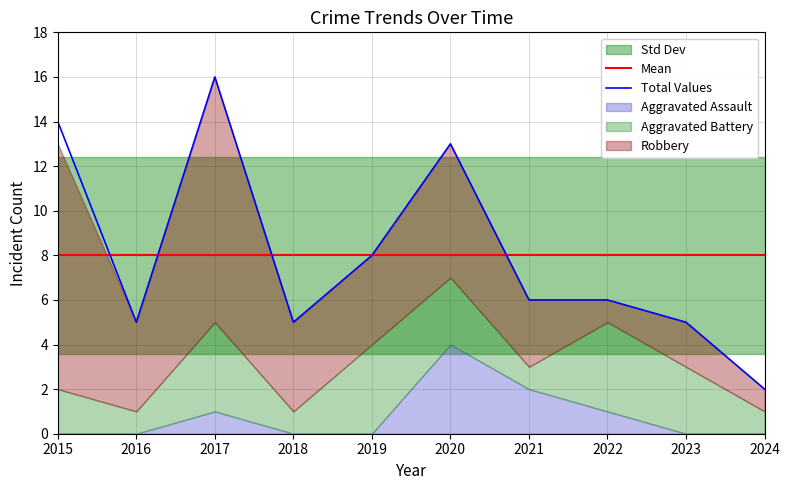

True or false: Robbery and Aggravated Battery cross at least once.

True